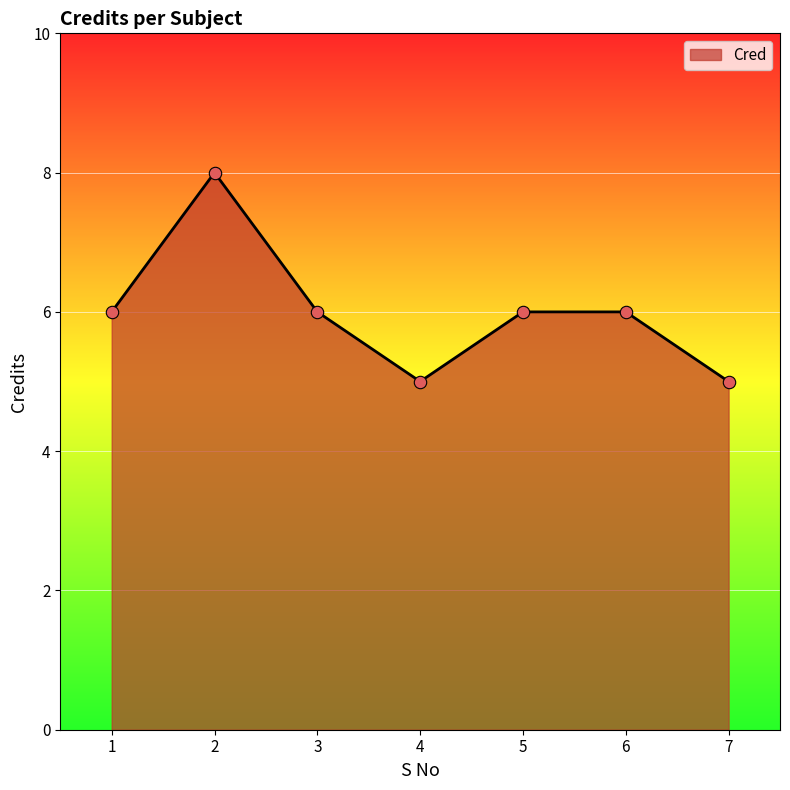

Approximately how many times larger is the value at 7 compared to 6?

0.8